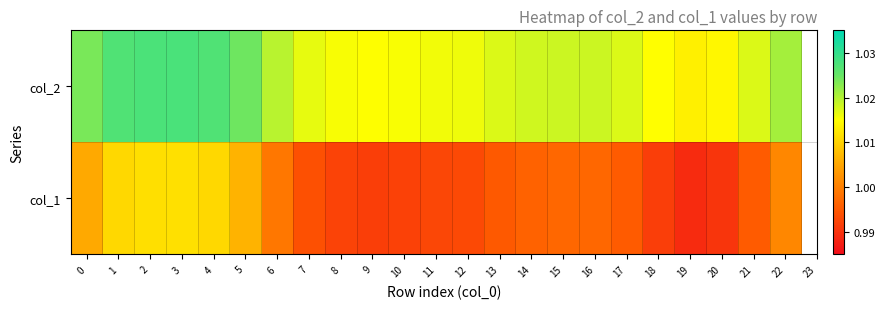

Rank the series by their maximum value, from highest to lowest.

col_2, col_1